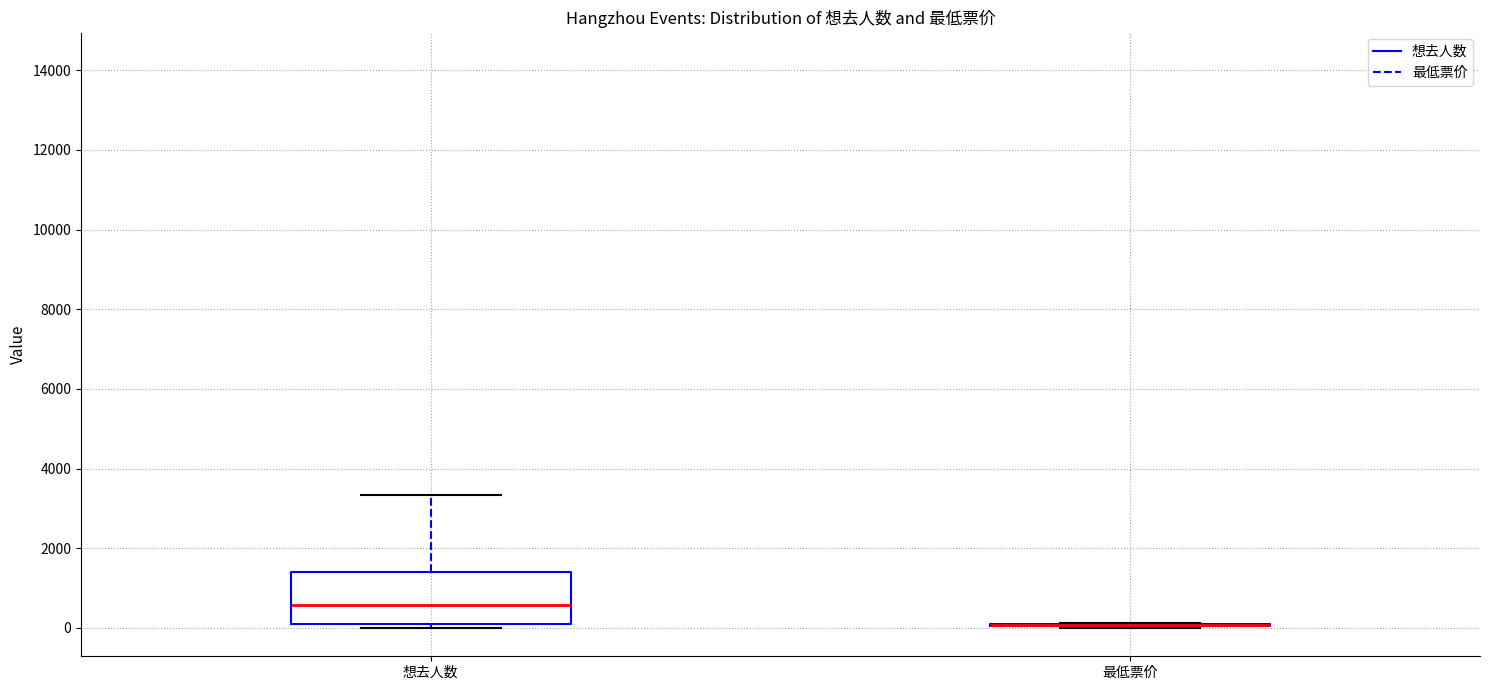

Which box is the tallest, from its lower edge to its upper edge?

想去人数